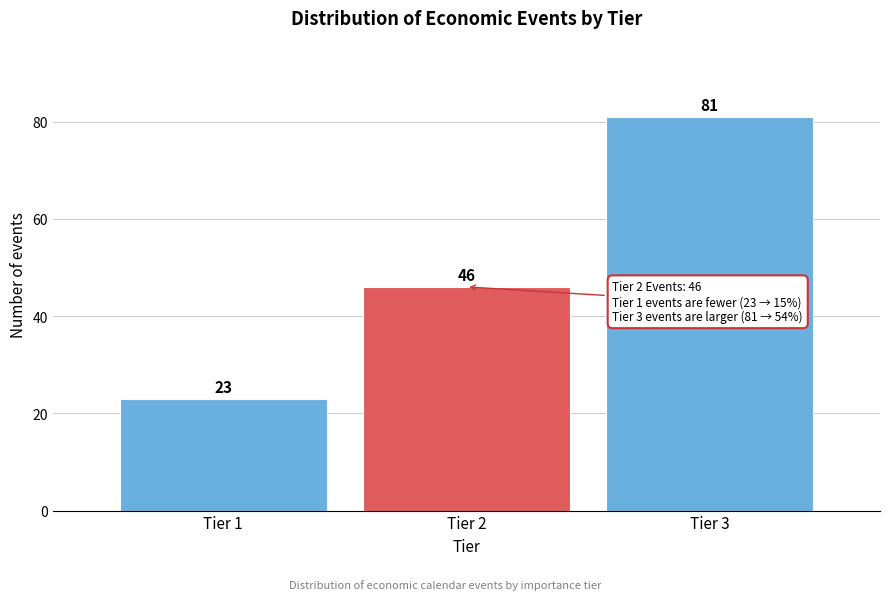

Reading left to right, what are all the values shown in this chart?

Tier 1=23	Tier 2=46	Tier 3=81